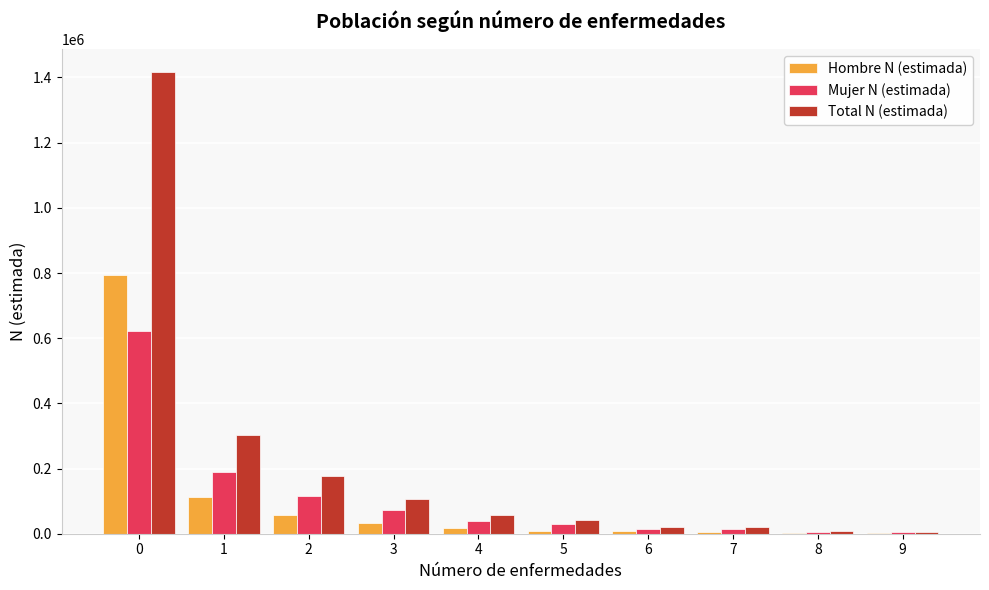

What is the highest value of the Mujer N (estimada) series?

622245